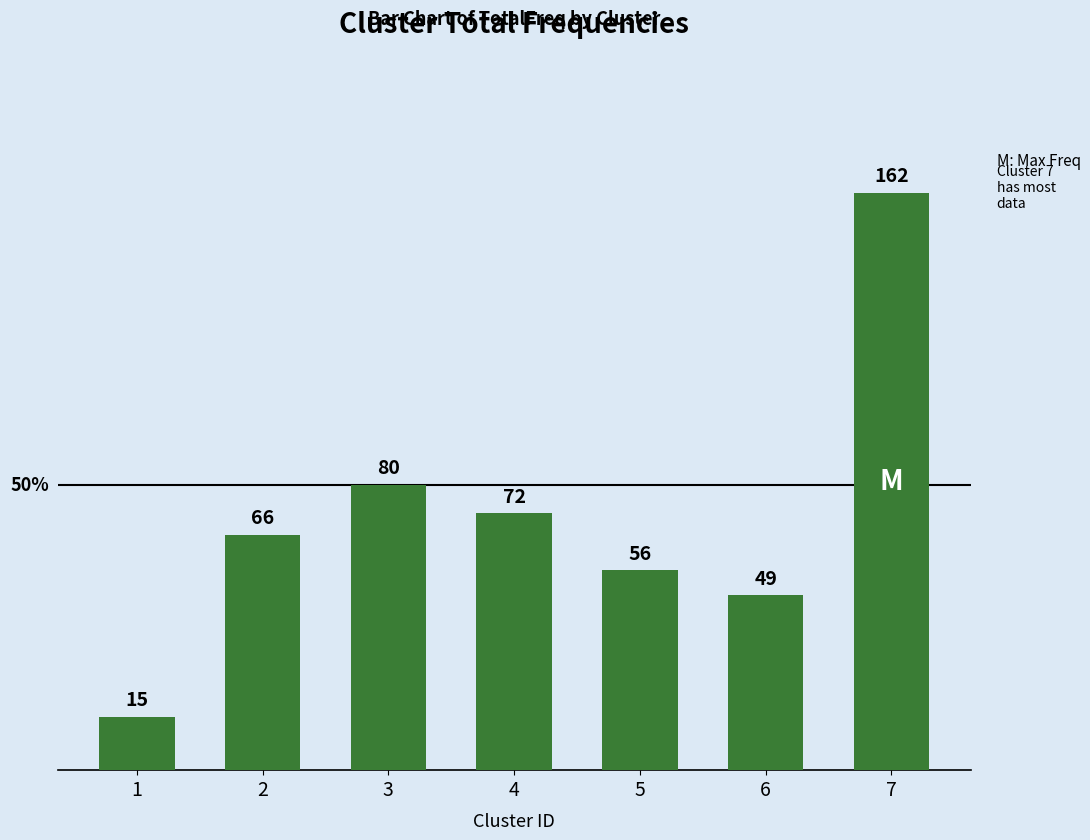

Rank the categories by value from highest to lowest.

7, 3, 4, 2, 5, 6, 1